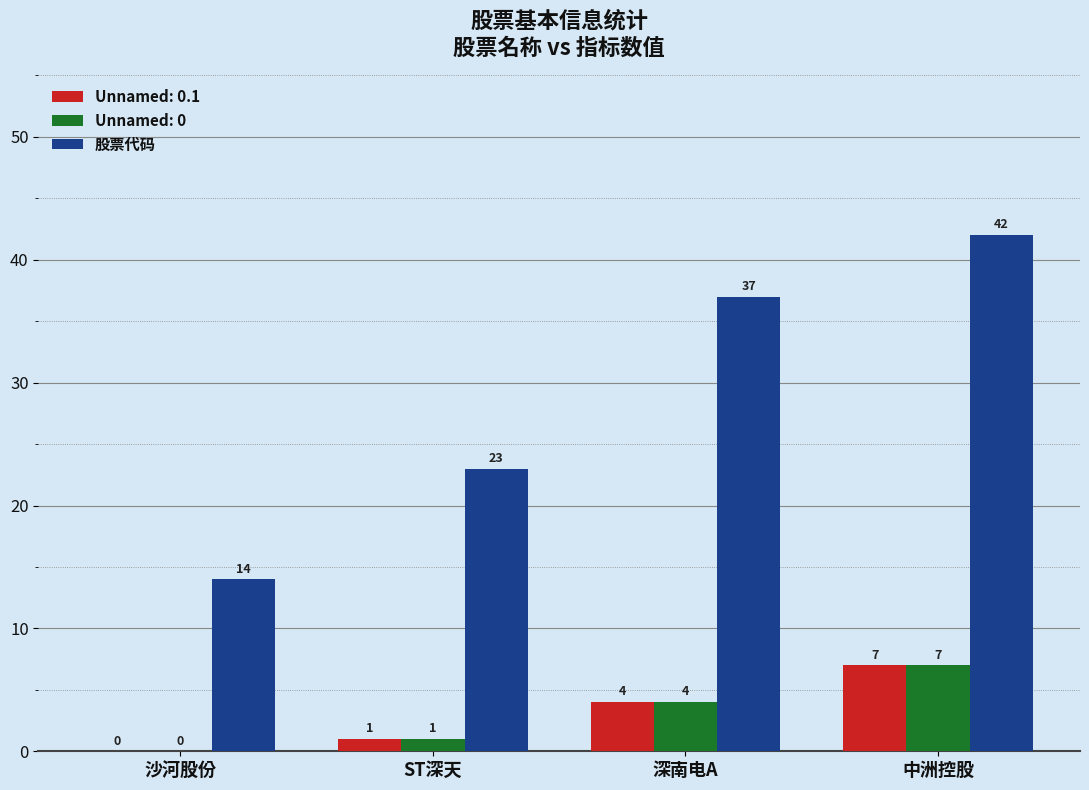

Between ST深天 and 深南电A, which series saw the biggest shift?

股票代码